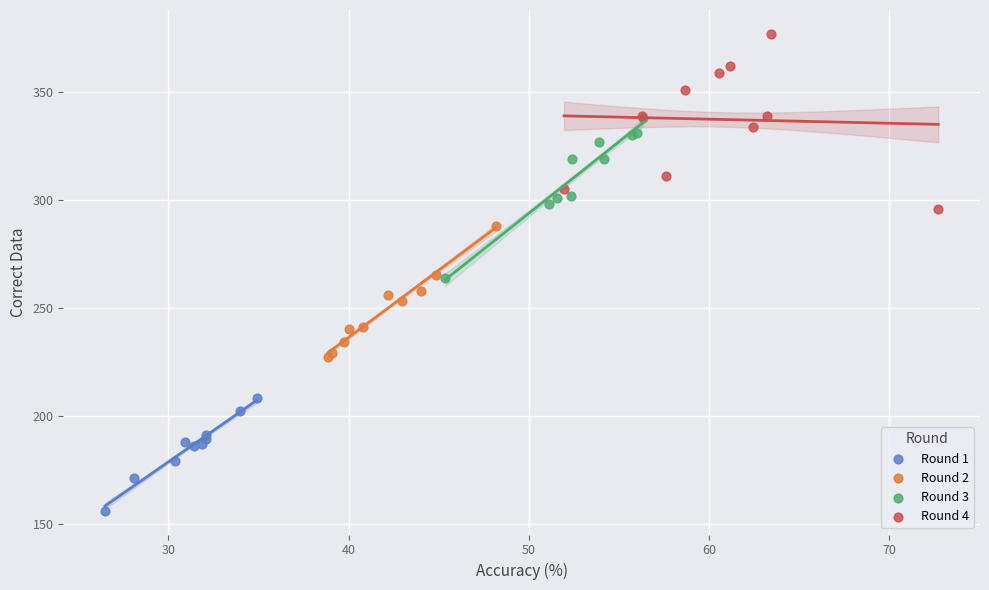

Which series contains the highest Y value?

Round 4